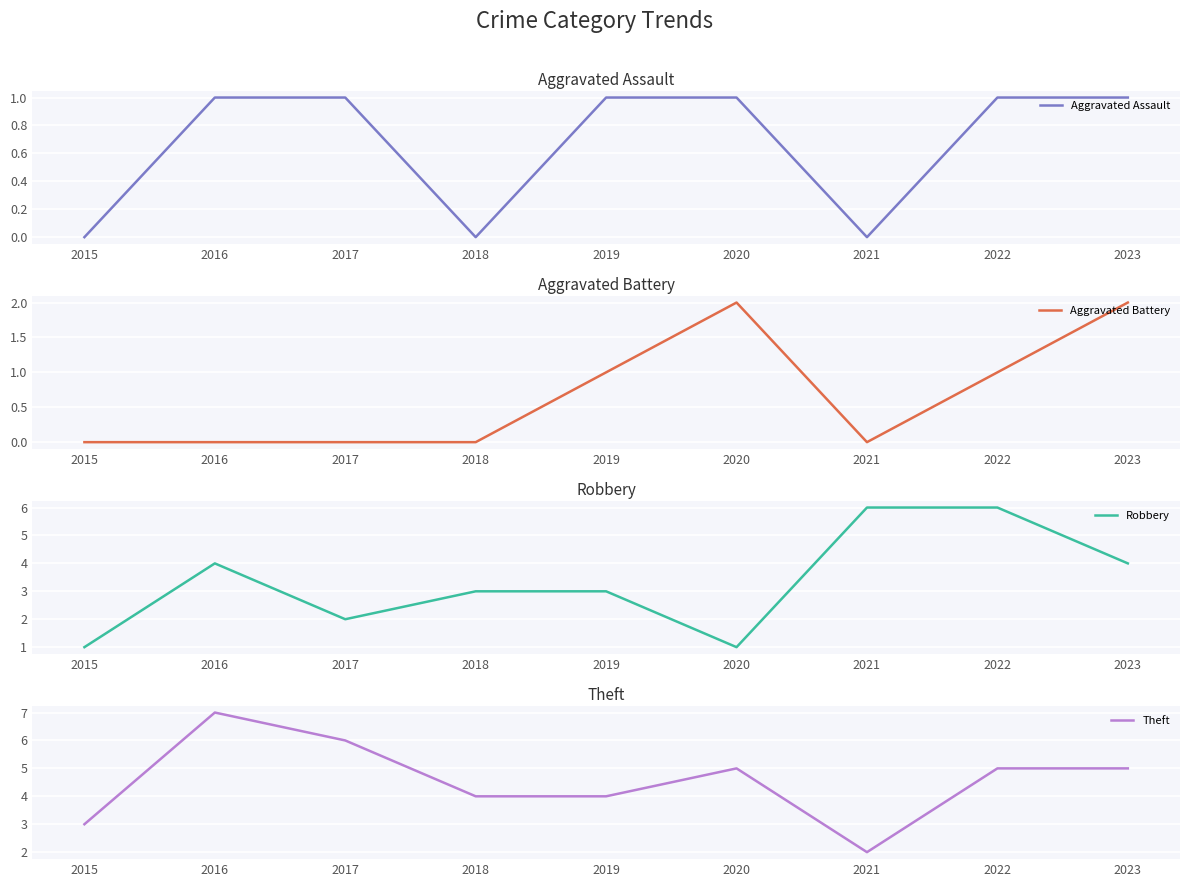

What is the sum of all Theft values?

41